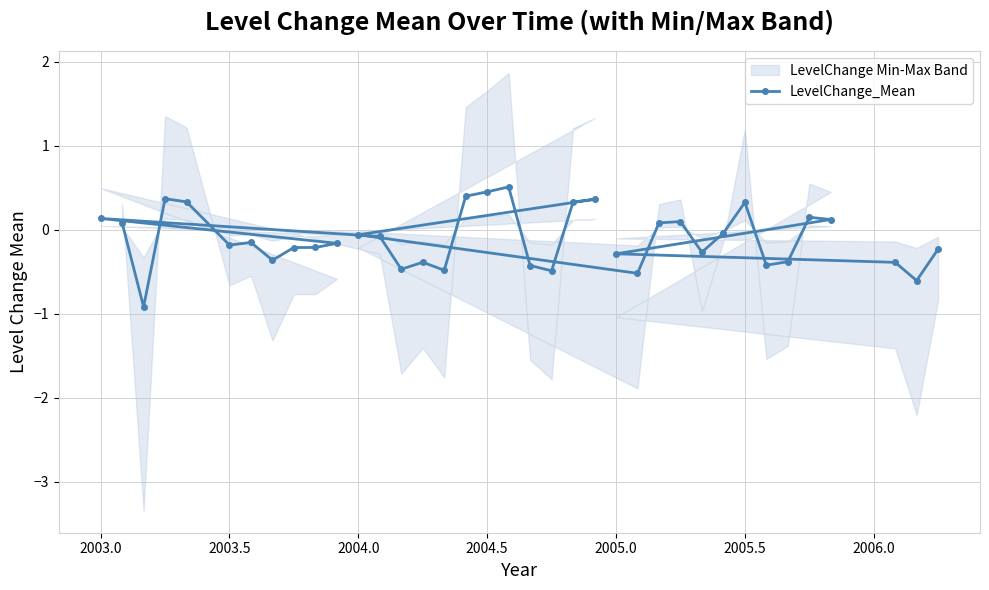

How many data points are above 0?

14